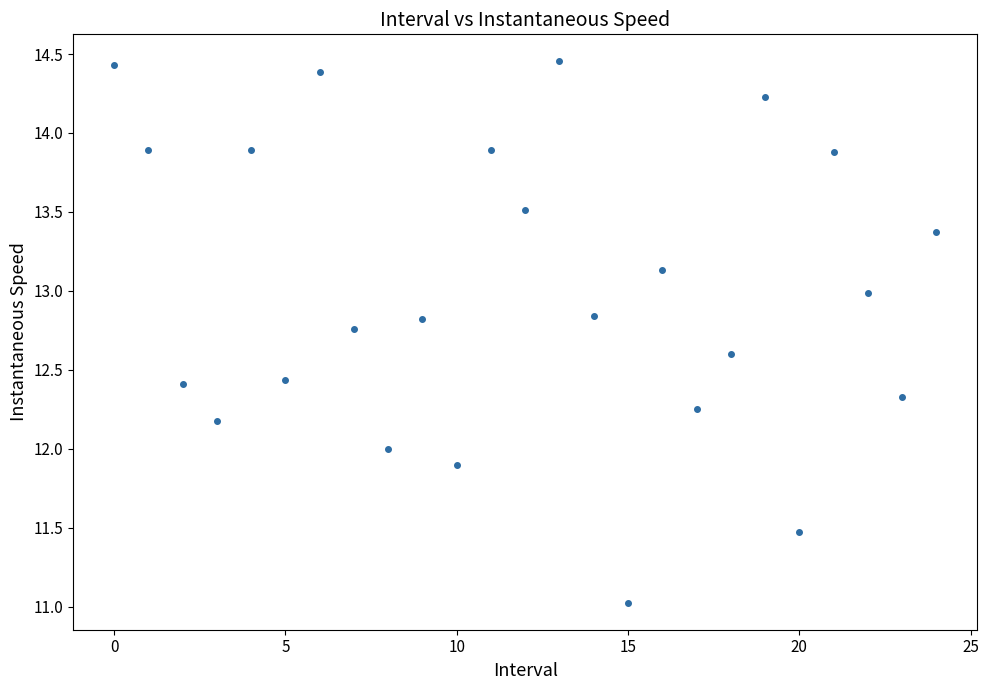

What is the range of Y values (max minus min)?

3.4